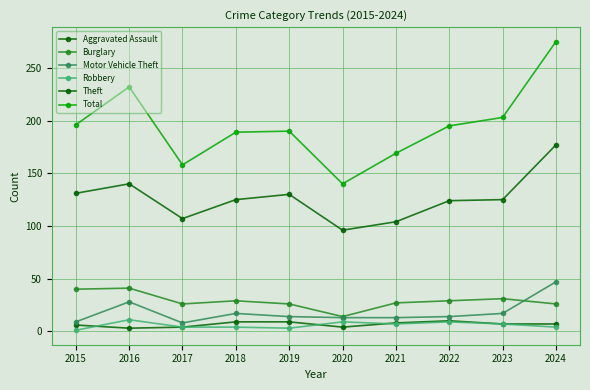

How many lines are shown in the chart?

6